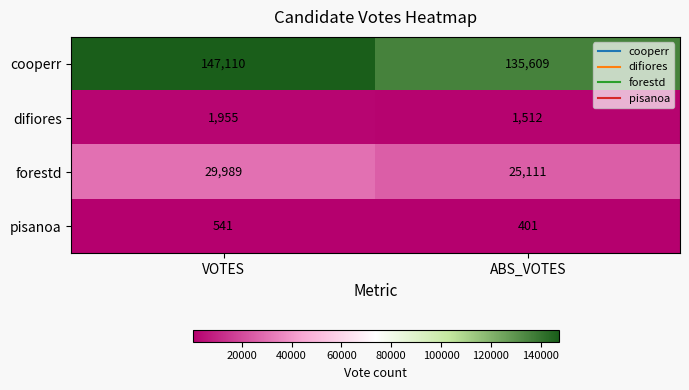

What is the difference between the maximum and minimum values in the forestd series?

4878